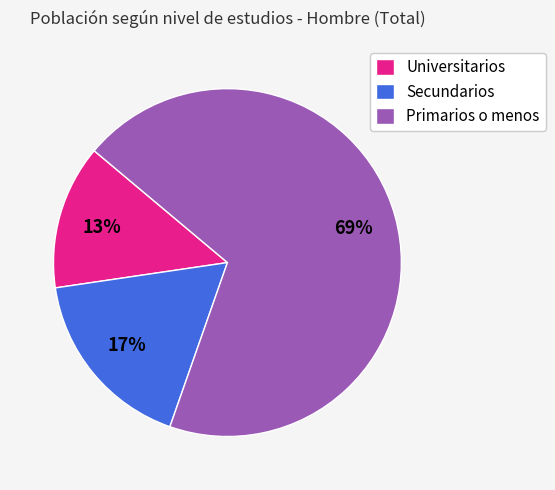

Which category has the smallest portion of the pie?

Universitarios